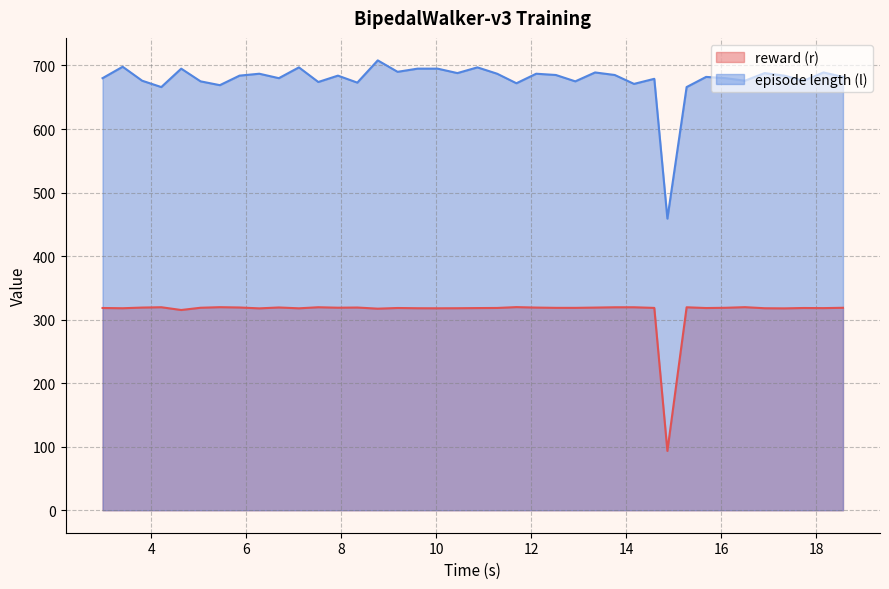

Which series has the largest range (max minus min)?

episode length (l)